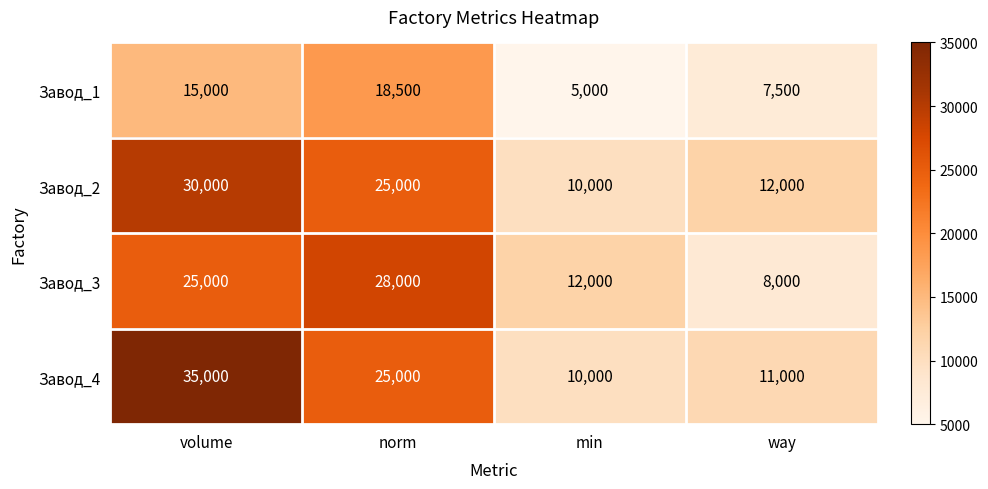

What is the difference between the second highest and second lowest values in the Завод_1 series?

7500